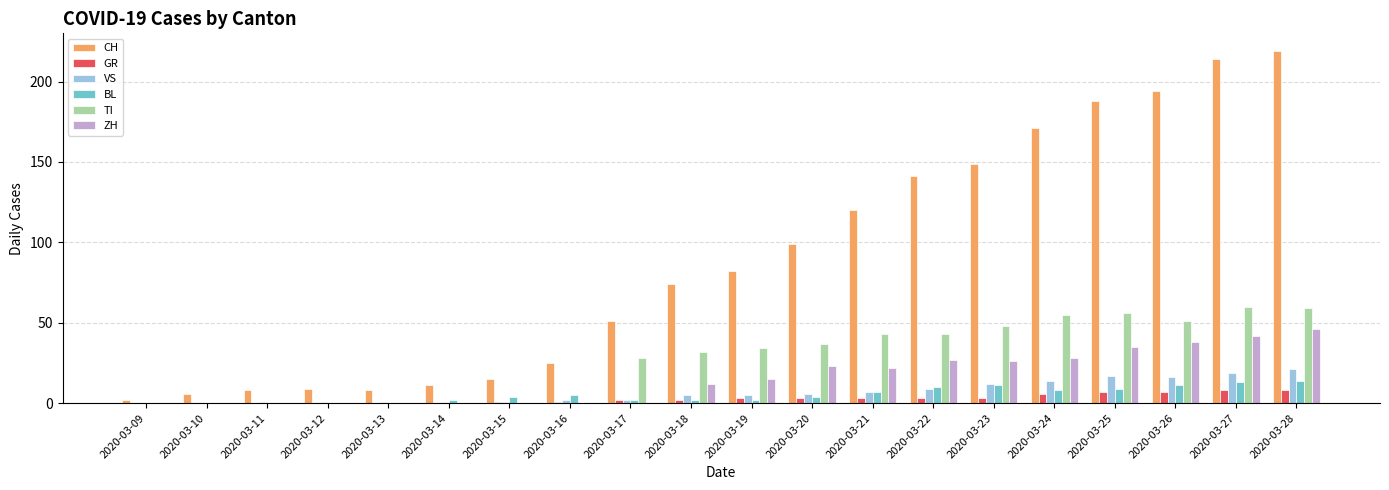

What is the sum of all TI values?

546